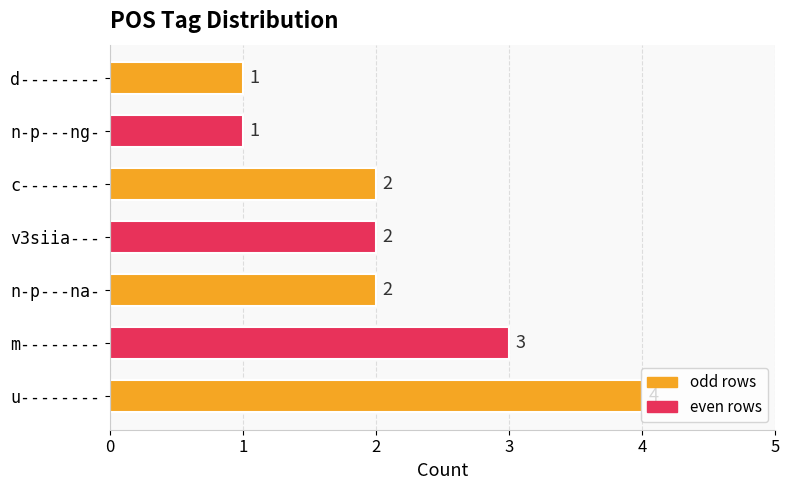

Count the values in the range 1 to 3.

6